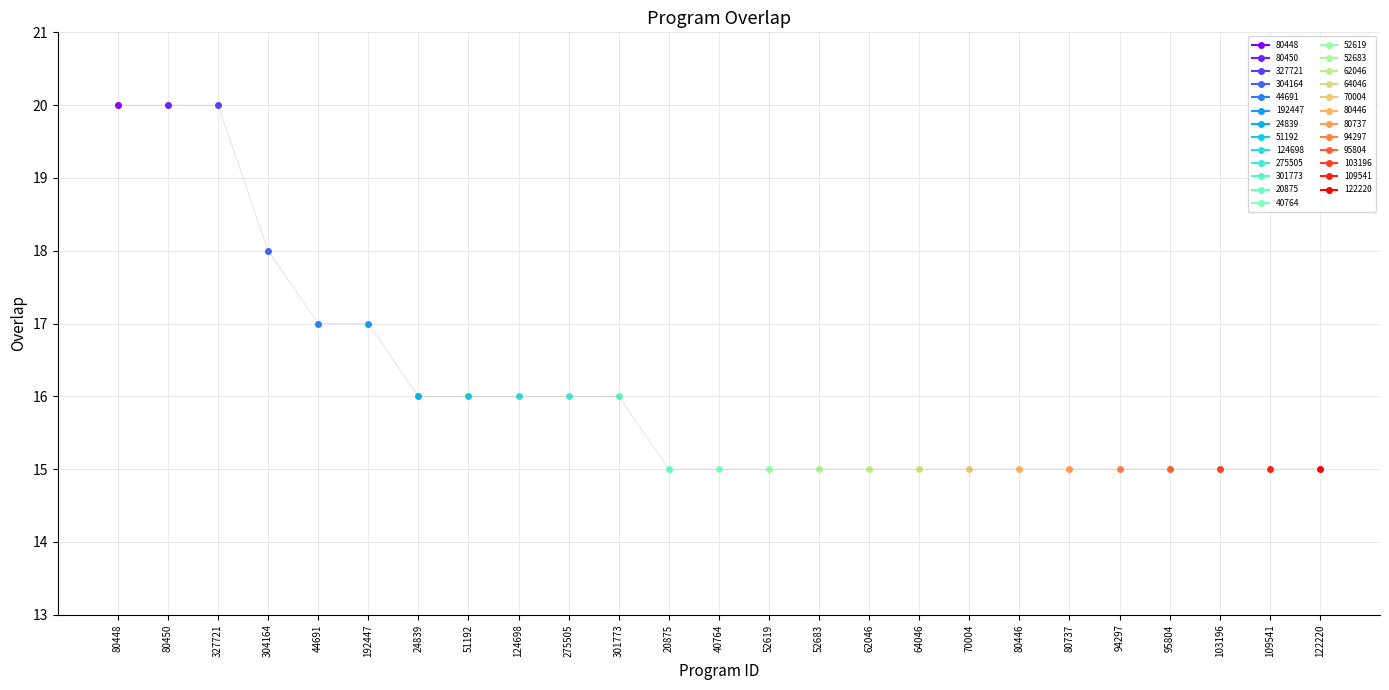

What is the difference between the values at 304164 and 80450?

2